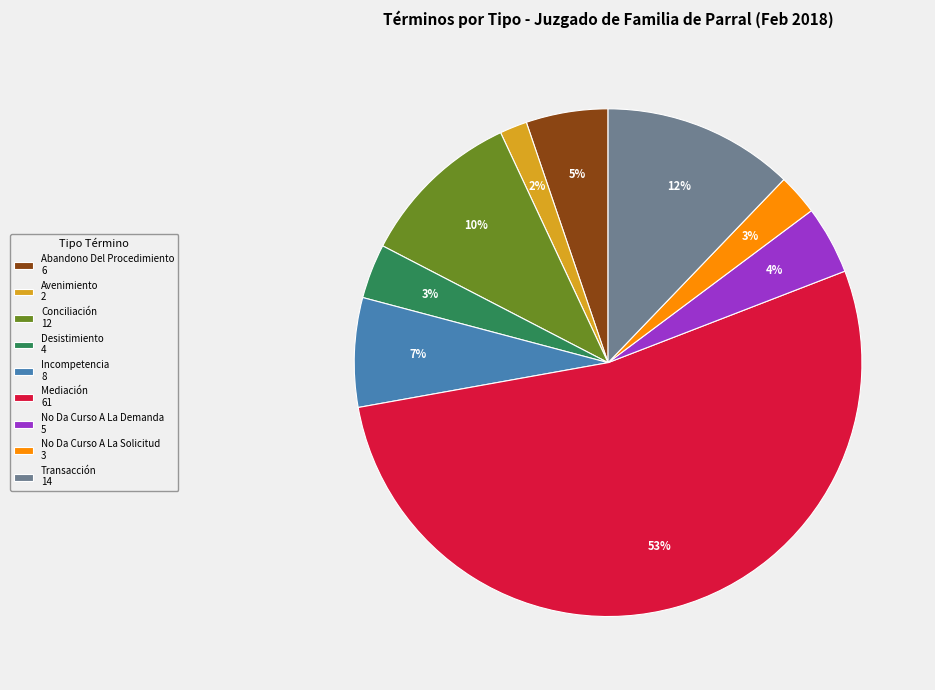

Combined, do Transacción 14 and Conciliación 12 account for over 50%?

No